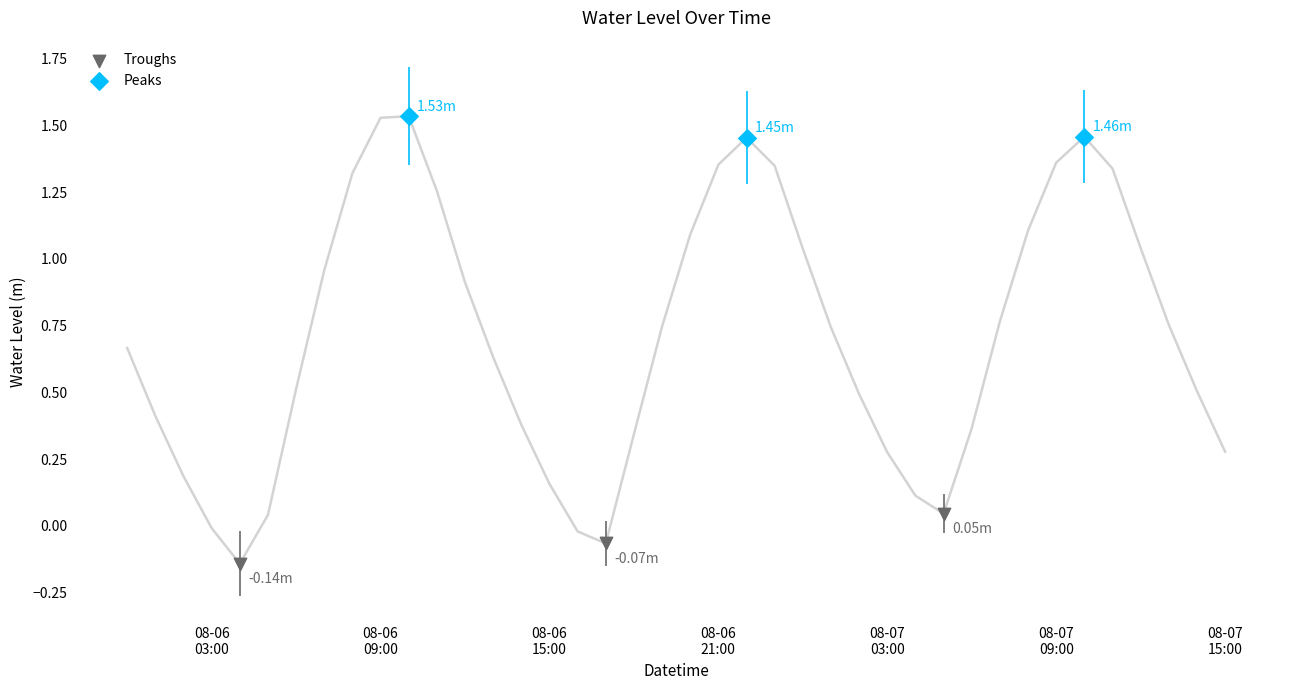

Which series contains the highest Y value?

Peaks